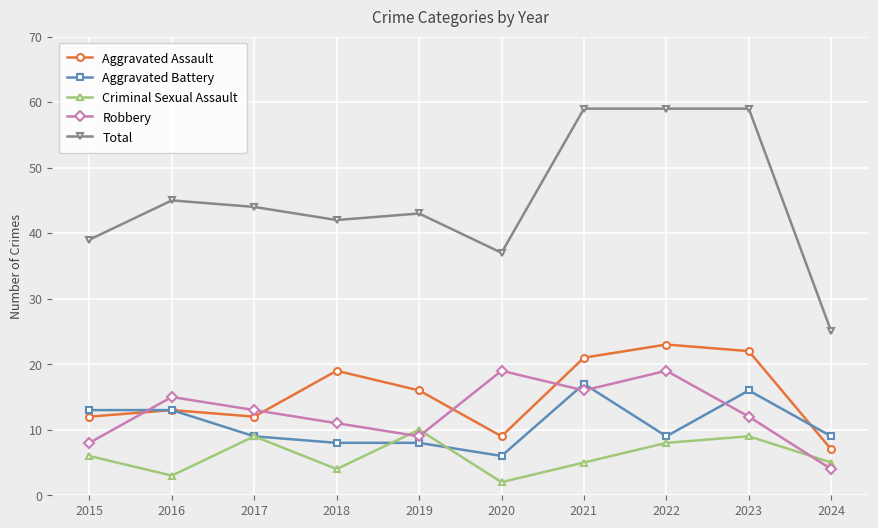

Reading left to right, transcribe all the data shown in this chart.

Aggravated Assault: 2015=12	2016=13	2017=12	2018=19	2019=16	2020=9	2021=21	2022=23	2023=22	2024=7
Aggravated Battery: 2015=13	2016=13	2017=9	2018=8	2019=8	2020=6	2021=17	2022=9	2023=16	2024=9
Criminal Sexual Assault: 2015=6	2016=3	2017=9	2018=4	2019=10	2020=2	2021=5	2022=8	2023=9	2024=5
Robbery: 2015=8	2016=15	2017=13	2018=11	2019=9	2020=19	2021=16	2022=19	2023=12	2024=4
Total: 2015=39	2016=45	2017=44	2018=42	2019=43	2020=37	2021=59	2022=59	2023=59	2024=25